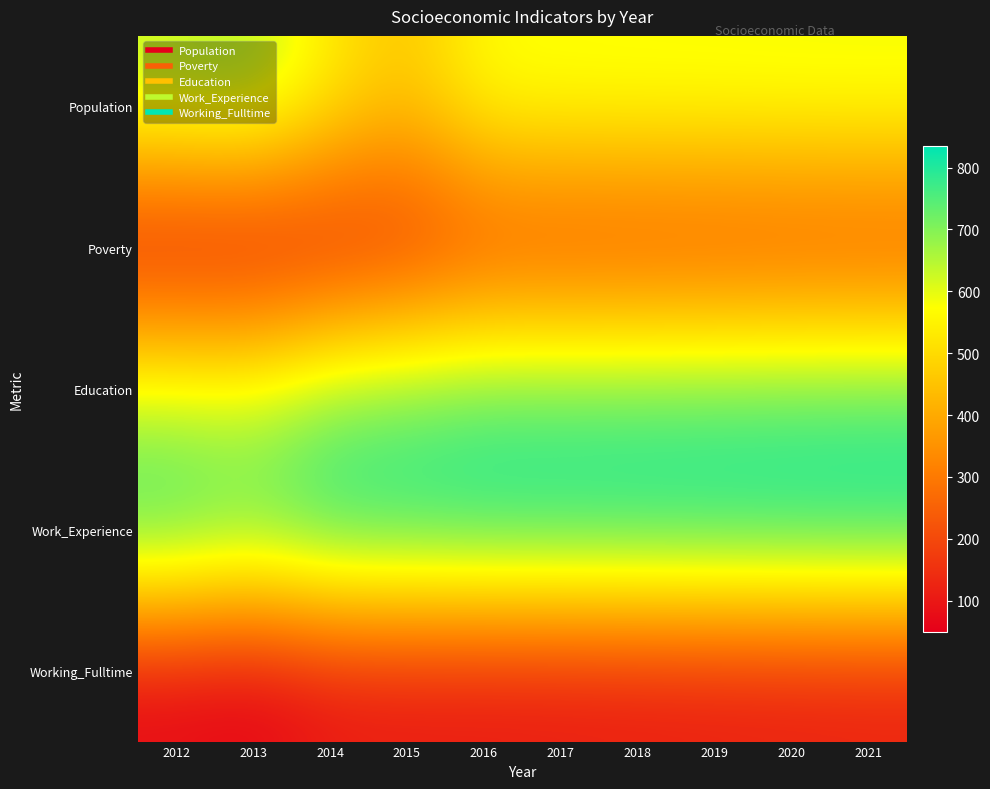

Reading right to left, list all the values displayed in this chart.

Population: 2021=594	2020=593	2019=591	2018=590	2017=588	2016=583	2015=456	2014=540	2013=667	2012=643
Poverty: 2021=189	2020=187	2019=184	2018=182	2017=180	2016=180	2015=131	2014=96	2013=70	2012=74
Education: 2021=750	2020=748	2019=745	2018=743	2017=741	2016=742	2015=719	2014=696	2013=616	2012=620
Work_Experience: 2021=835	2020=833	2019=831	2018=829	2017=827	2016=826	2015=820	2014=820	2013=763	2012=811
Working_Fulltime: 2021=108	2020=105	2019=102	2018=99	2017=96	2016=94	2015=94	2014=90	2013=50	2012=63